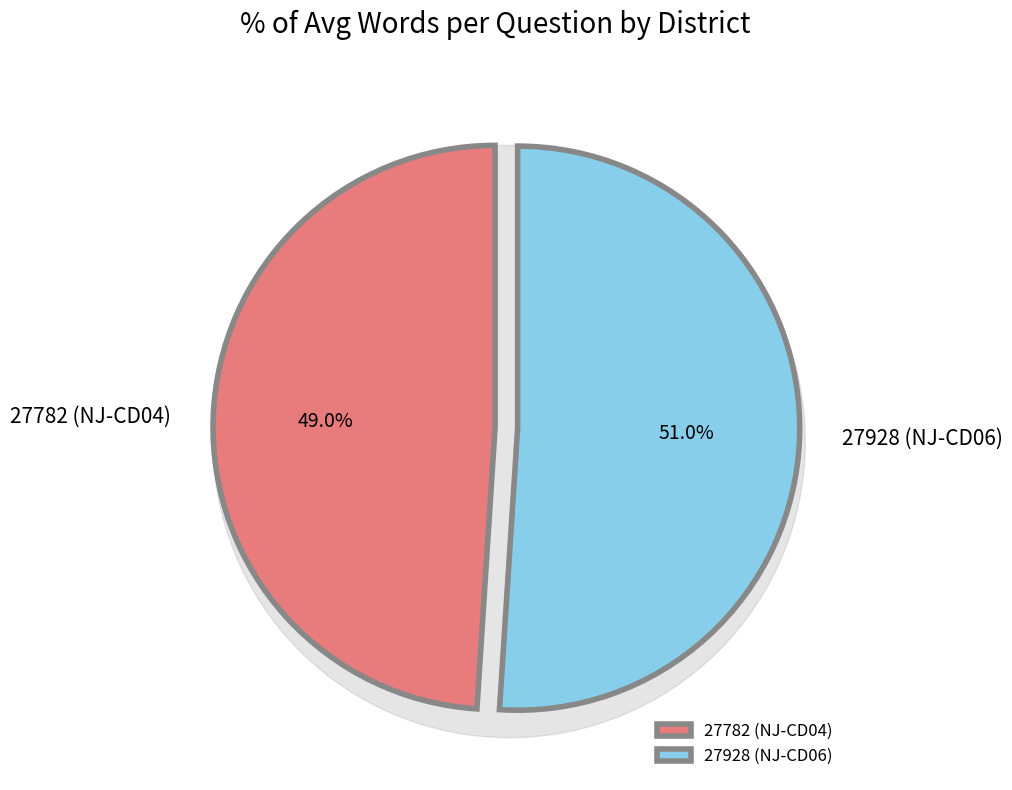

Combined, what portion of the pie is 27928 (NJ-CD06) and 27782 (NJ-CD04)?

100.0%